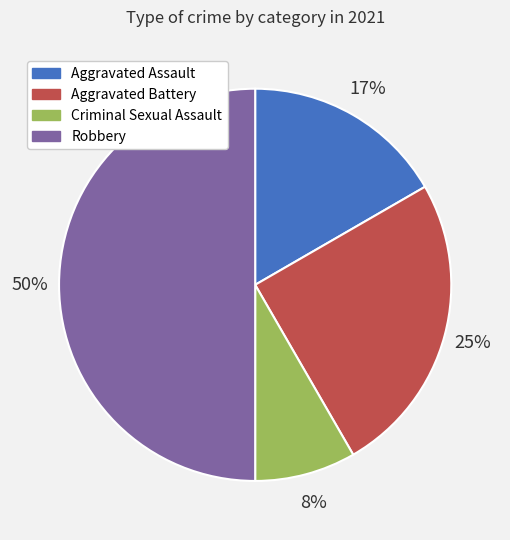

Combined, do Robbery and Aggravated Battery account for over 50%?

Yes